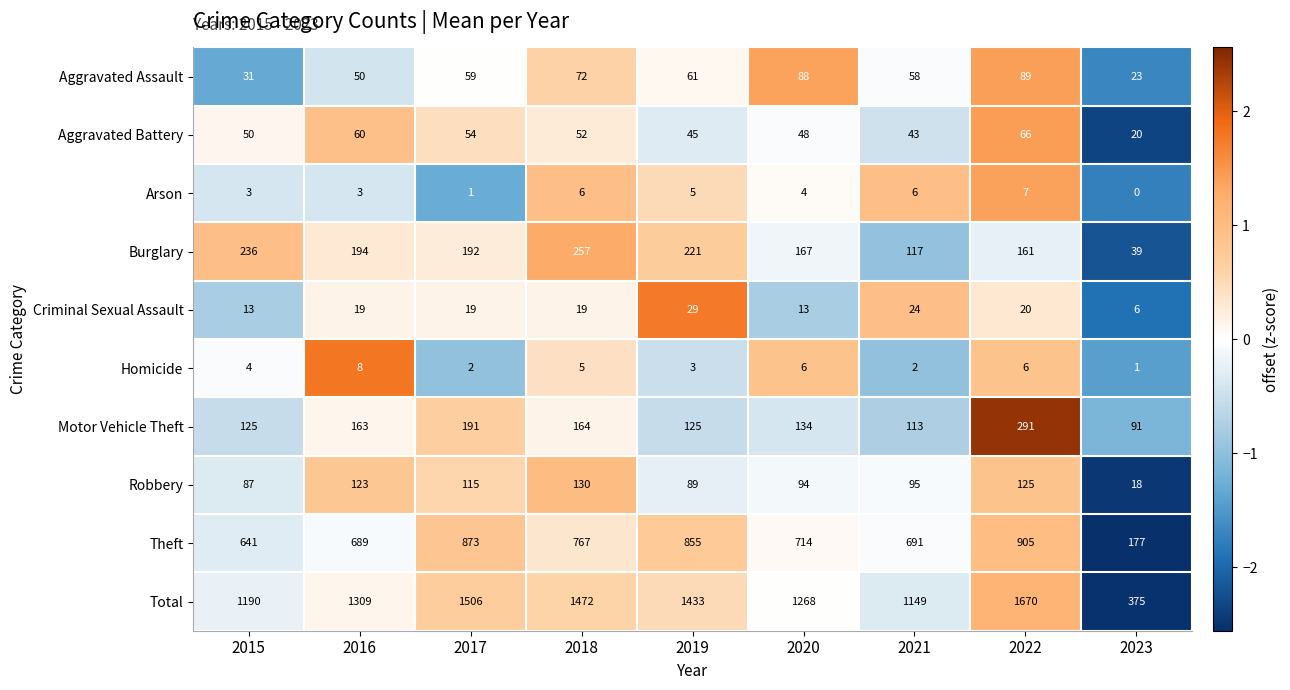

Count the Homicide values in the range 2 to 6.

7